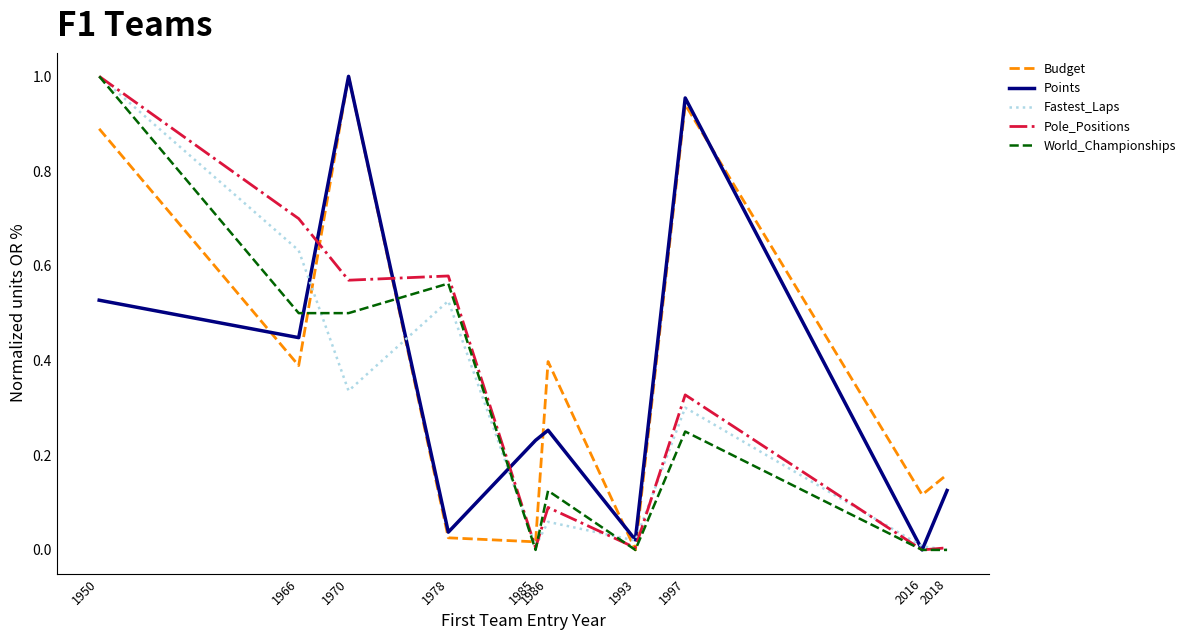

What is the total value across all series at 1970?

3.4